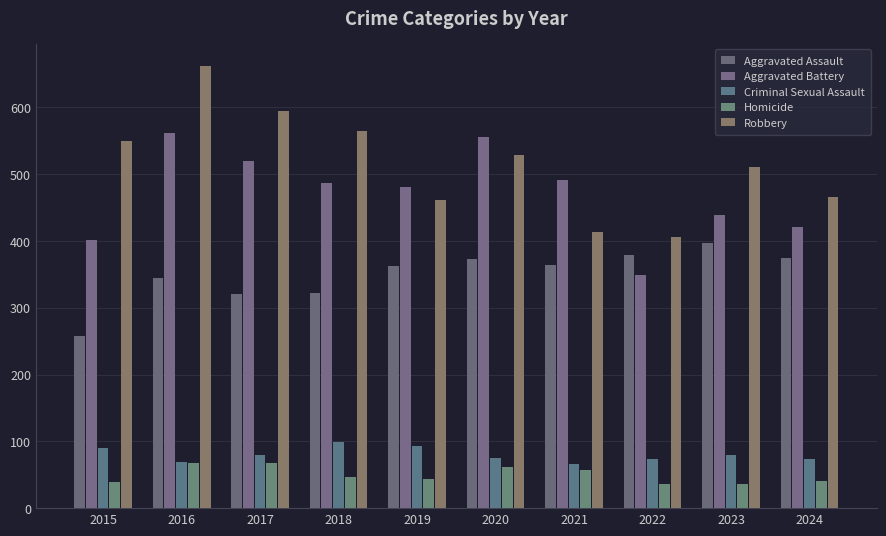

Reading right to left, transcribe all the data shown in this chart.

Aggravated Assault: 375	397	379	364	373	363	322	321	344	258
Aggravated Battery: 421	439	349	491	555	481	487	519	562	401
Criminal Sexual Assault: 74	80	74	66	75	93	99	80	69	90
Homicide: 41	36	36	57	62	43	46	68	67	39
Robbery: 466	511	406	413	528	461	565	594	662	550